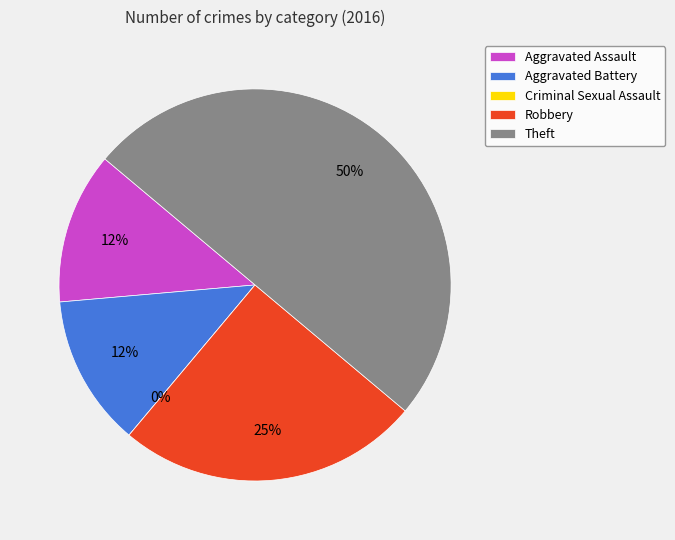

Is the sum of Criminal Sexual Assault and Theft greater than half?

No